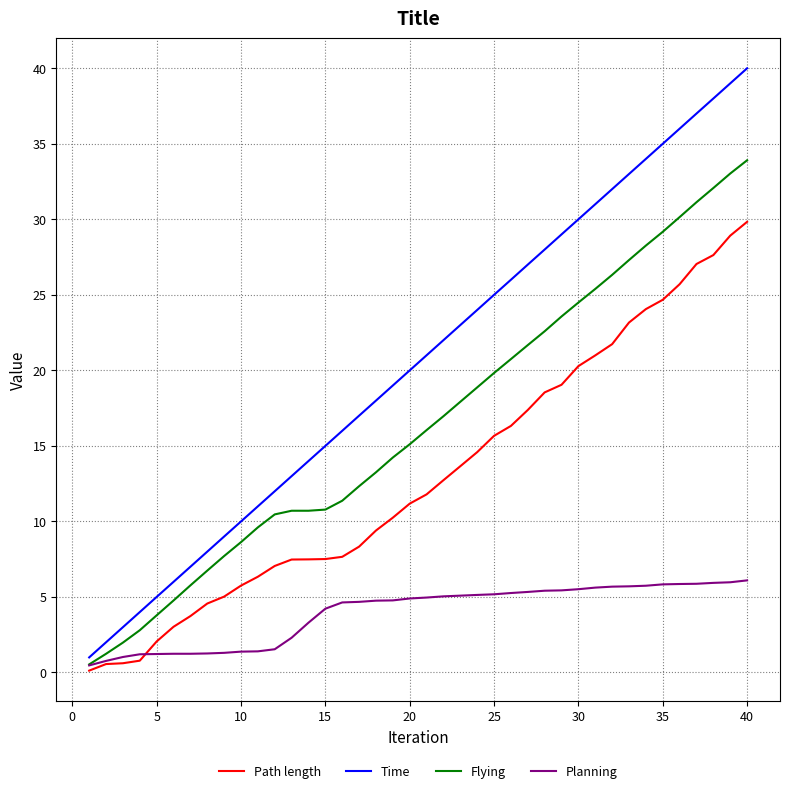

List the series in order of their overall mean, highest first.

Time, Flying, Path length, Planning